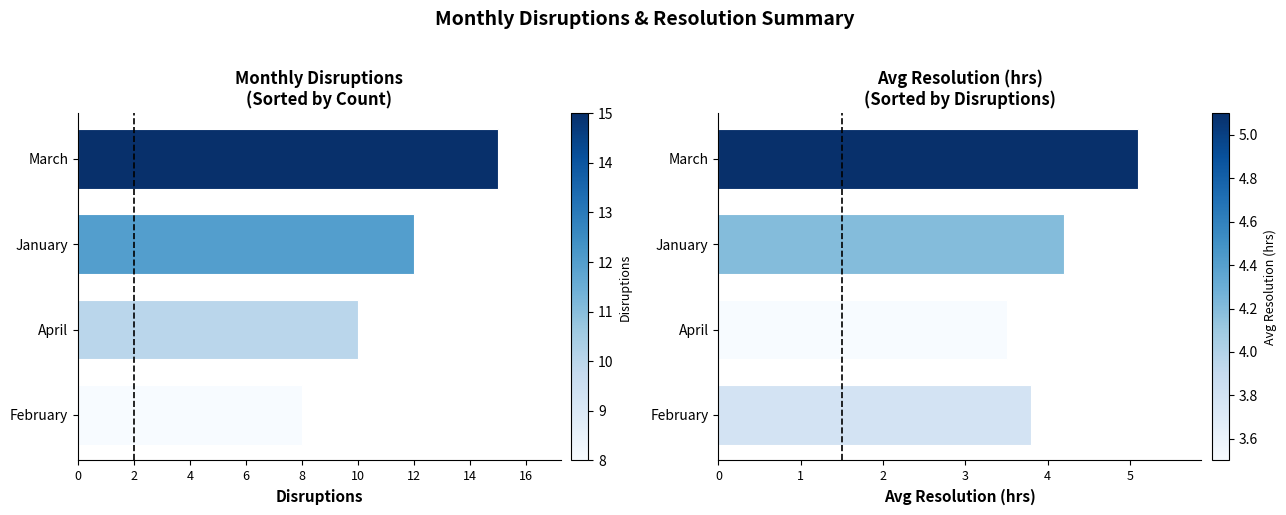

What are all the series names shown in the legend?

Disruptions, Avg Resolution (hrs)